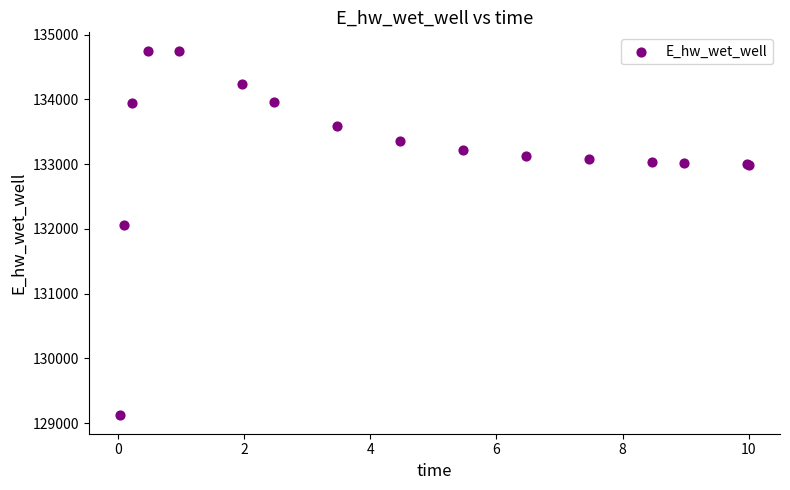

What Y value in the scatter plot is closest to 131935?

132058.0